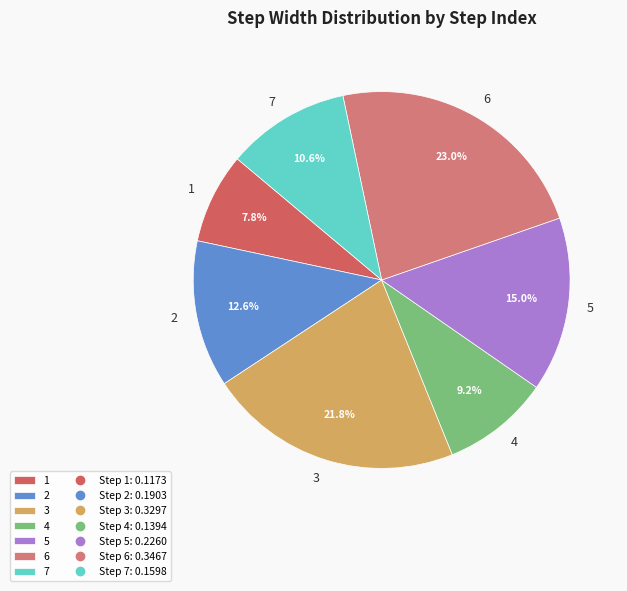

How much of the chart is everything except 1?

92.2%